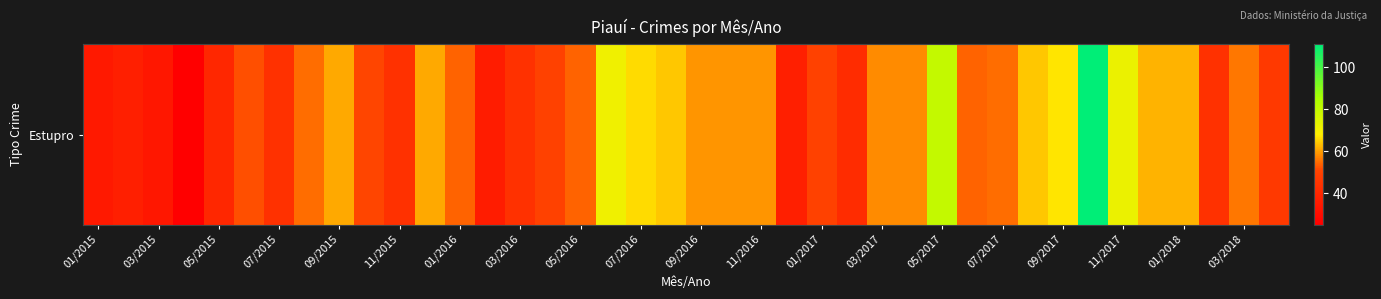

How many values are below 55?

20